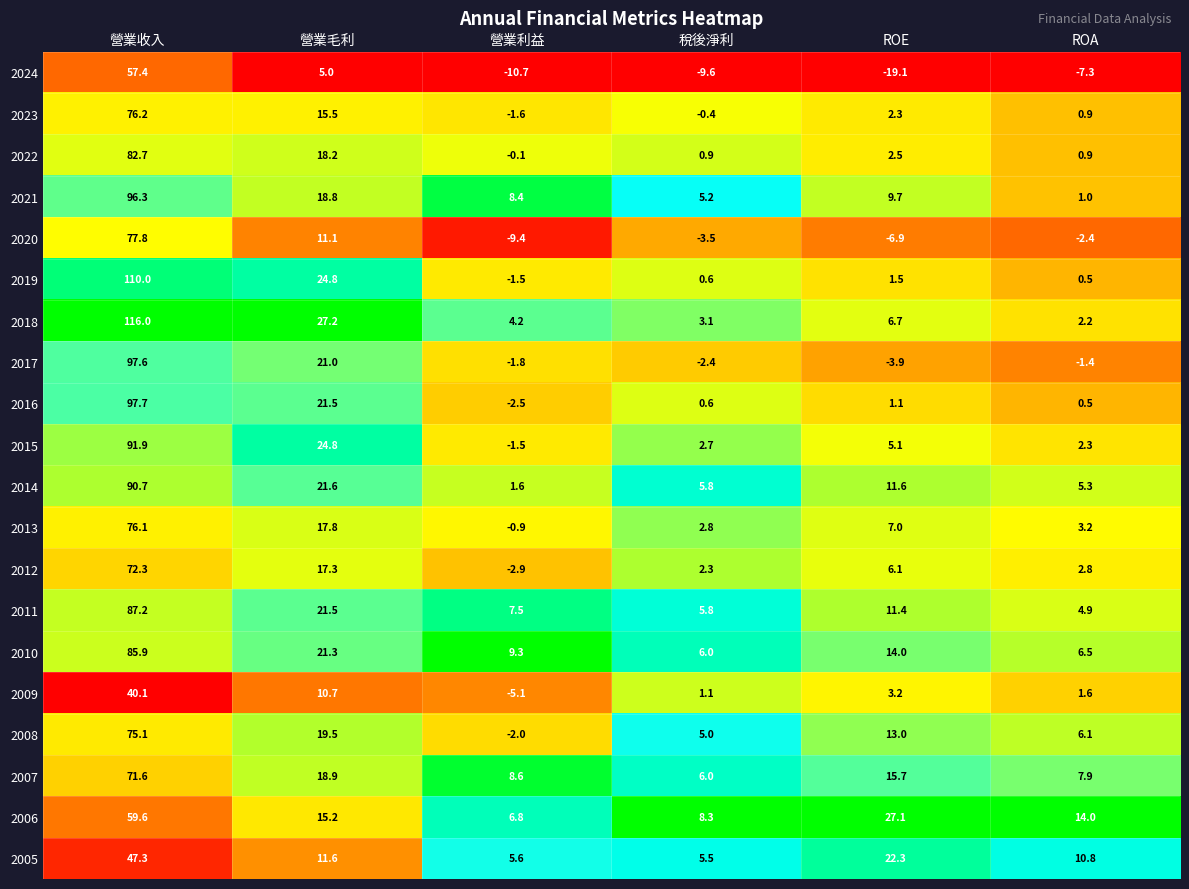

Is it true that 2005 equals 47.3 at 營業收入?

True